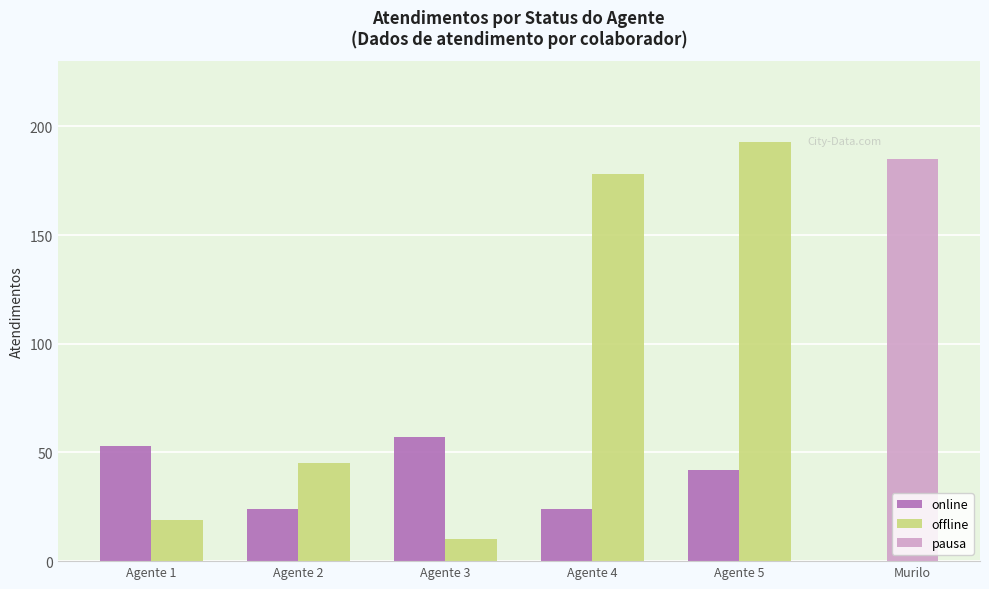

What is the total value across all series at Agente 1?

72